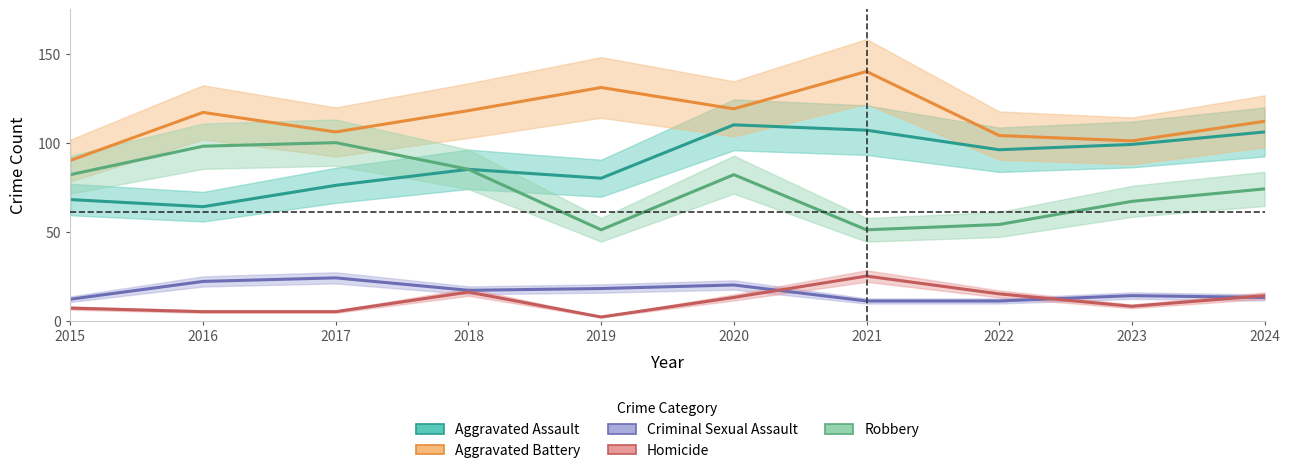

True or false: Aggravated Assault and Criminal Sexual Assault cross at least once.

False